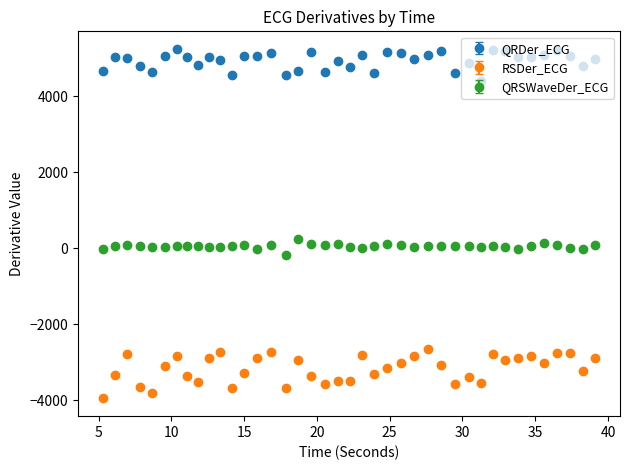

What are all the series names shown in the legend?

QRDer_ECG, RSDer_ECG, QRSWaveDer_ECG